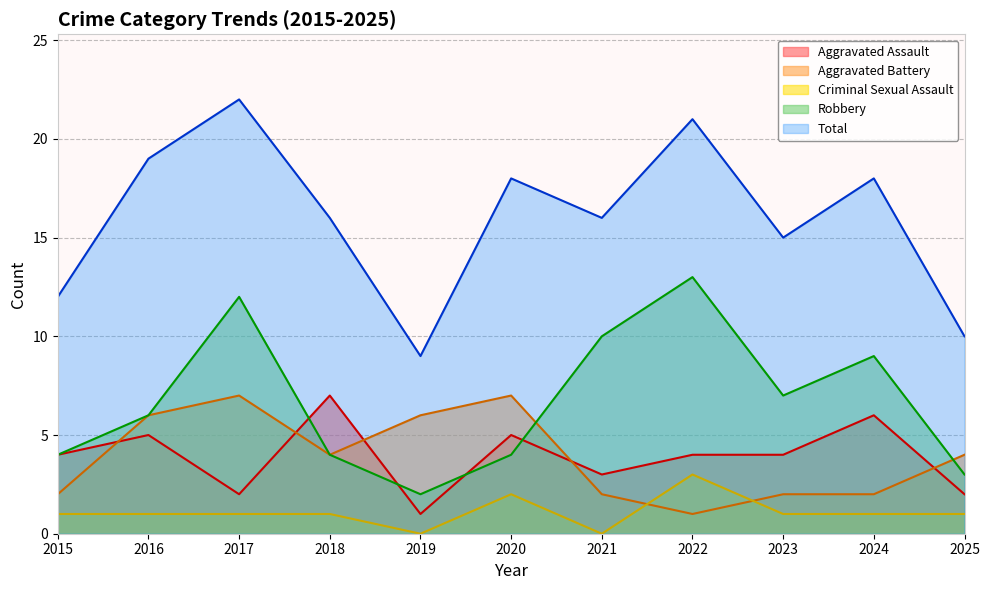

At which label does Aggravated Battery first exceed 4?

2016